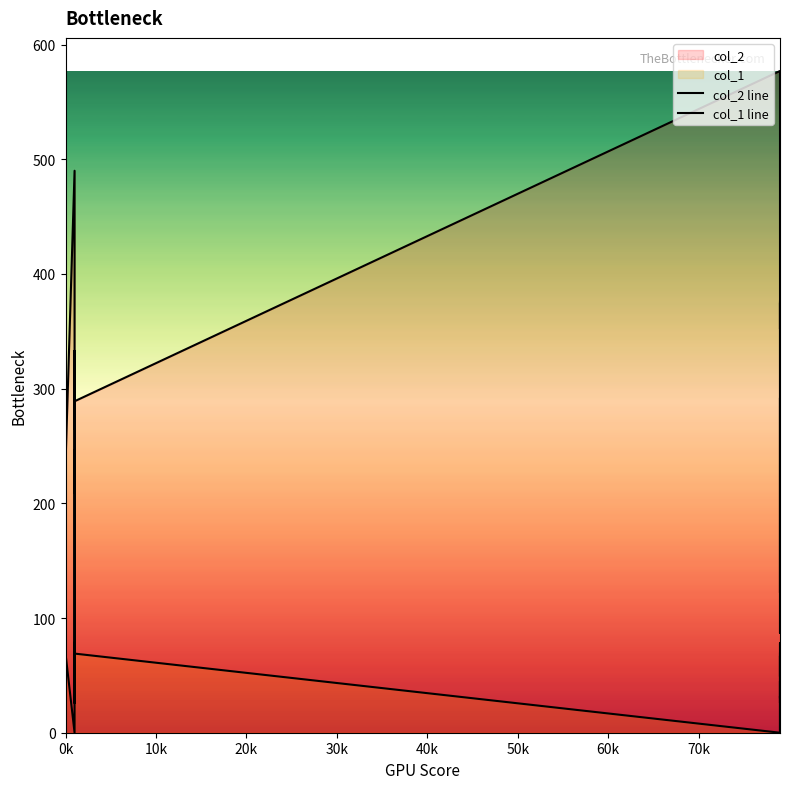

What is the value of the col_1 line point at the 20th from the left?

26